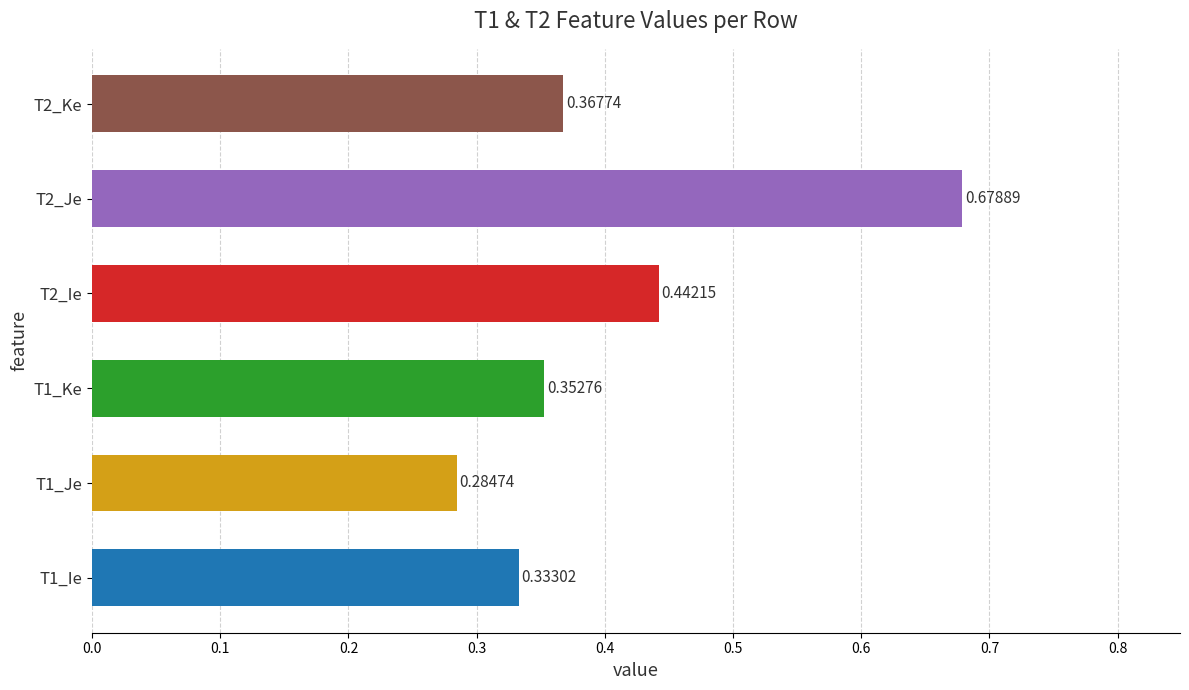

Between T2_Ie and T1_Ke, which is larger?

T2_Ie